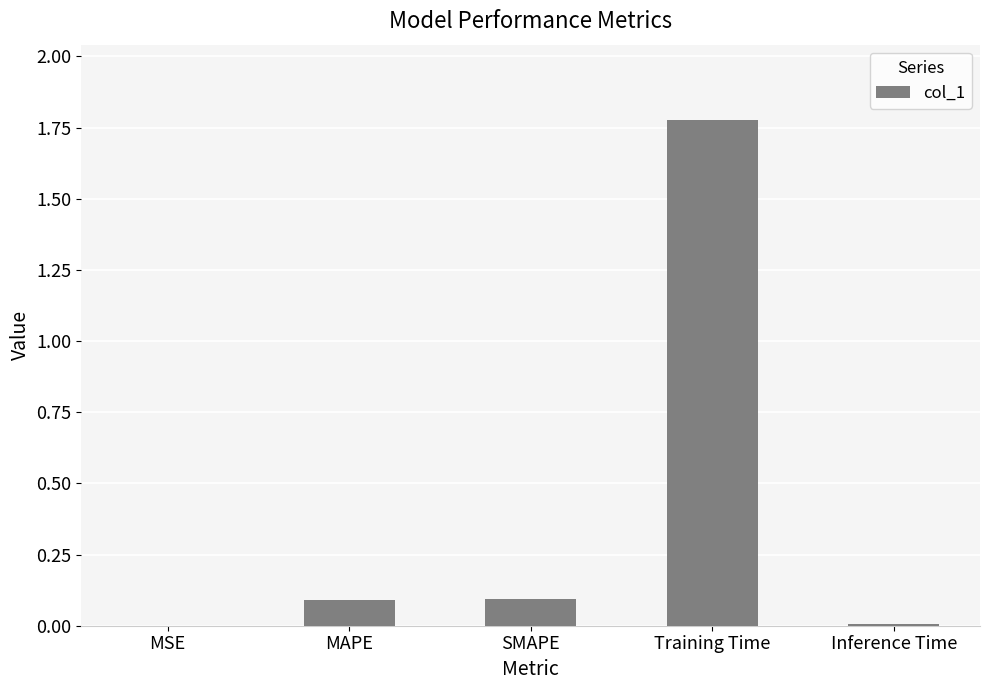

Are the bars horizontal?

No